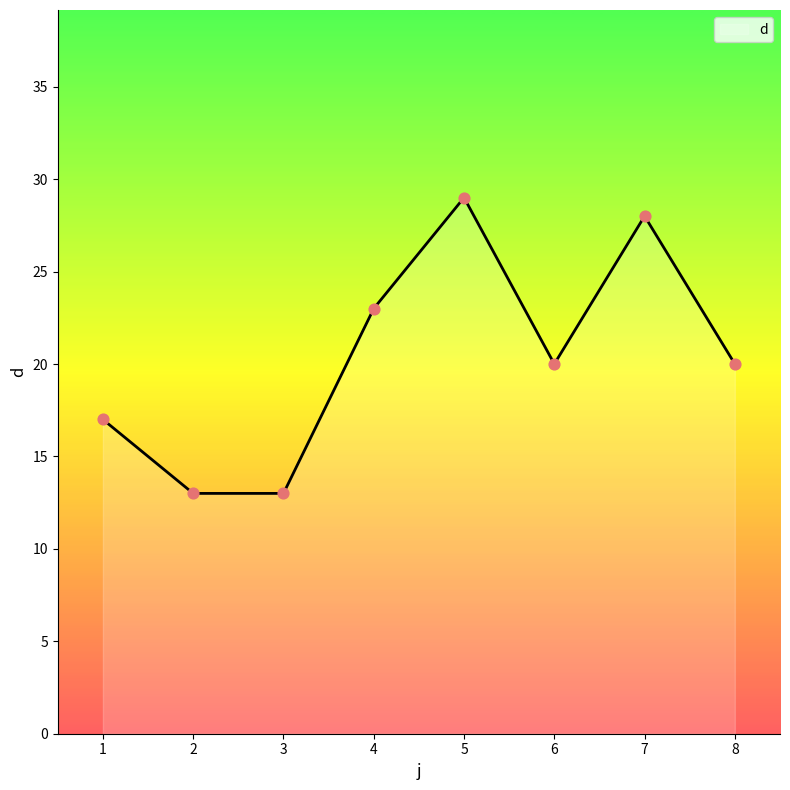

What is the change in value from 4 to 5?

+6